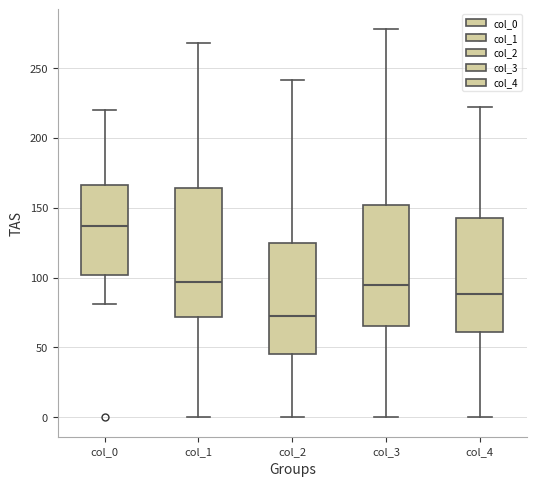

Which box has the lowest median line?

col_2